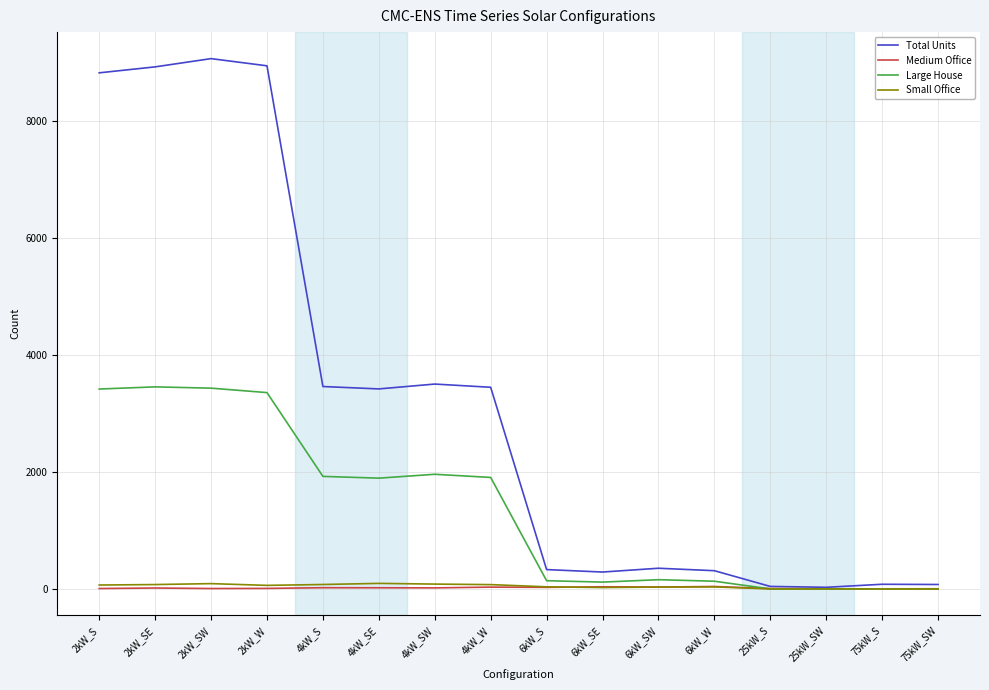

Which series changed the most between 2kW_S and 4kW_SE?

Total Units